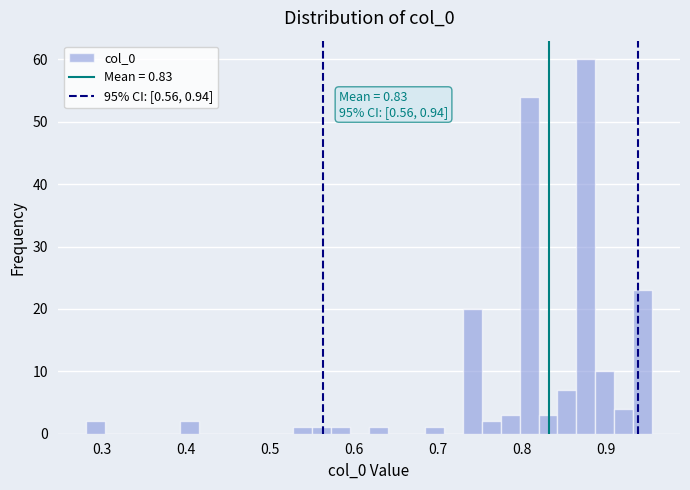

Around what value on the x-axis is the tallest bar? Give the approximate position of its centre, as read against the axis.

0.88